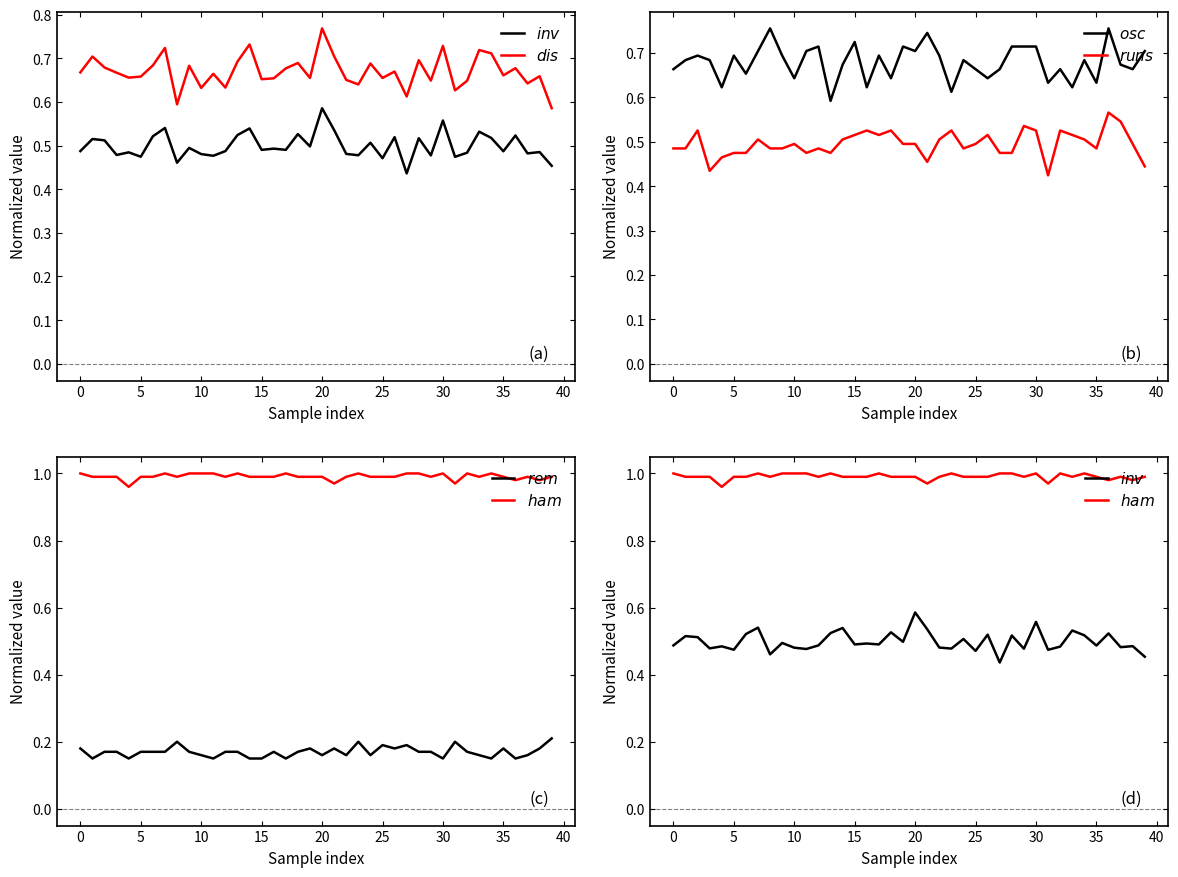

What is the greatest value displayed?

1.0